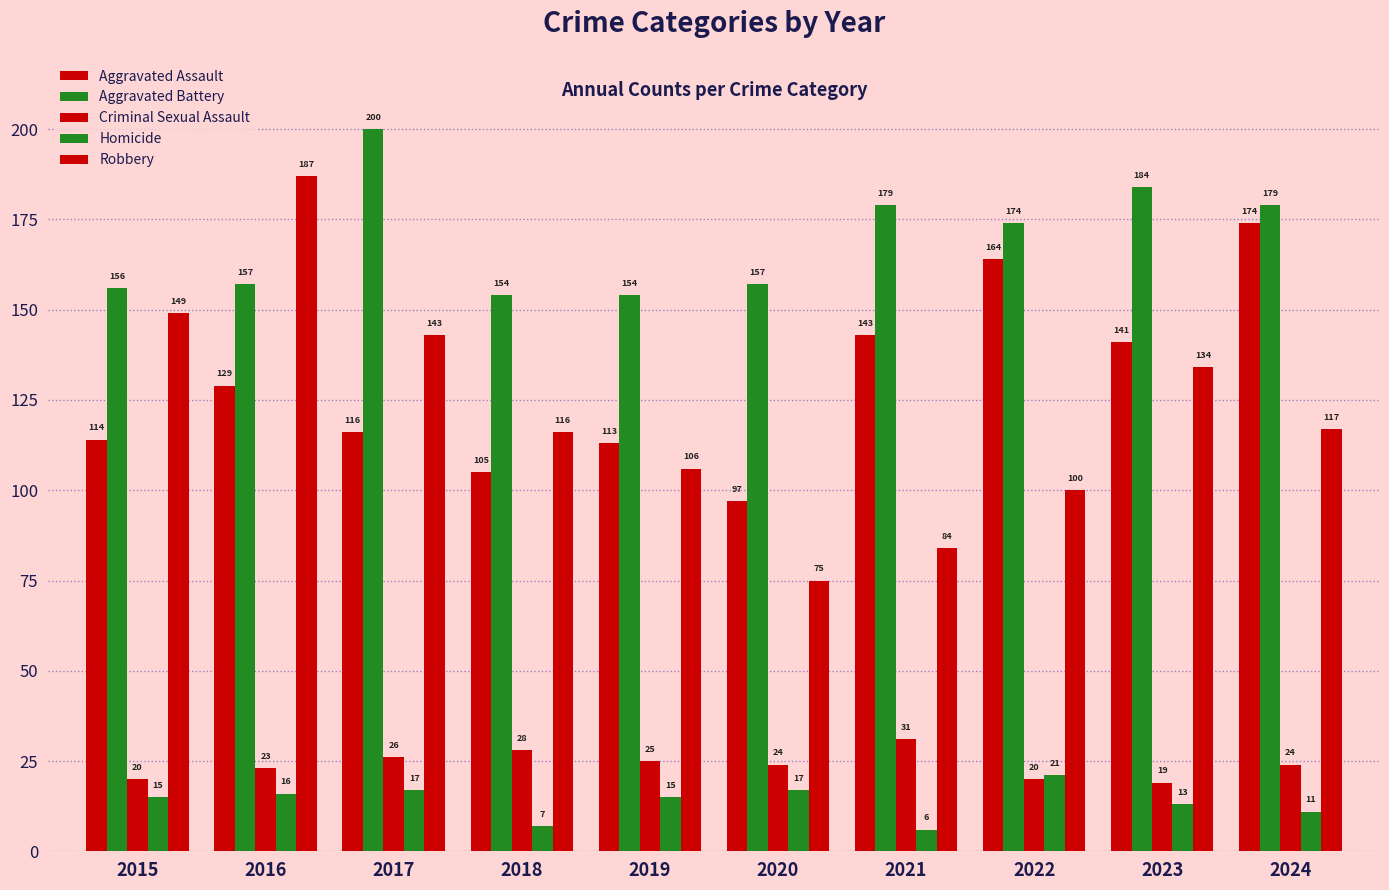

What is the sum of all Criminal Sexual Assault values?

240